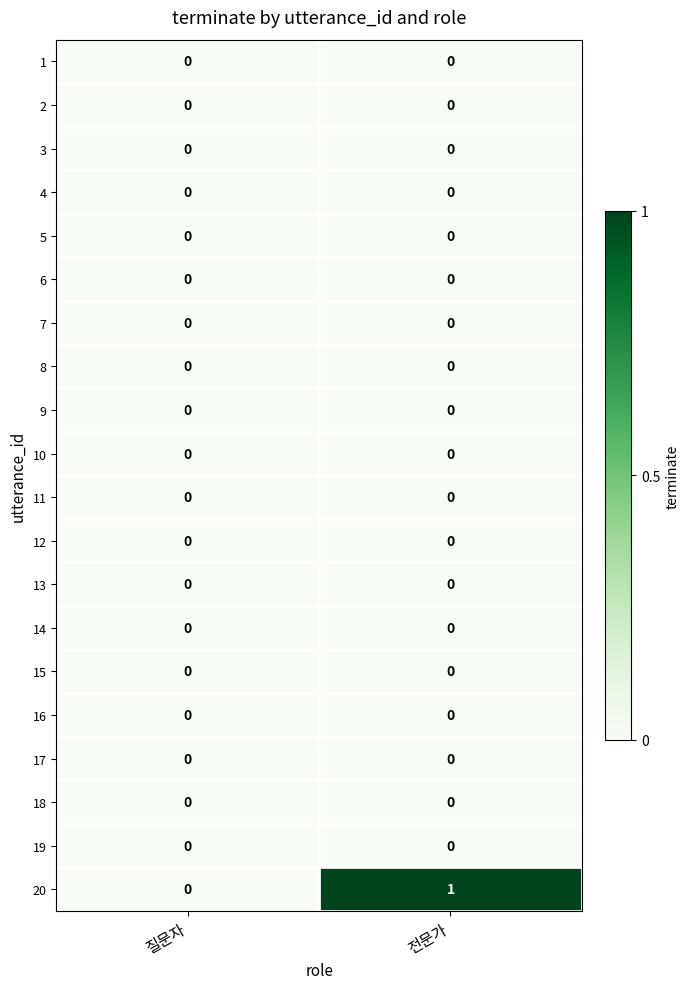

Which series has the largest total across all categories?

20